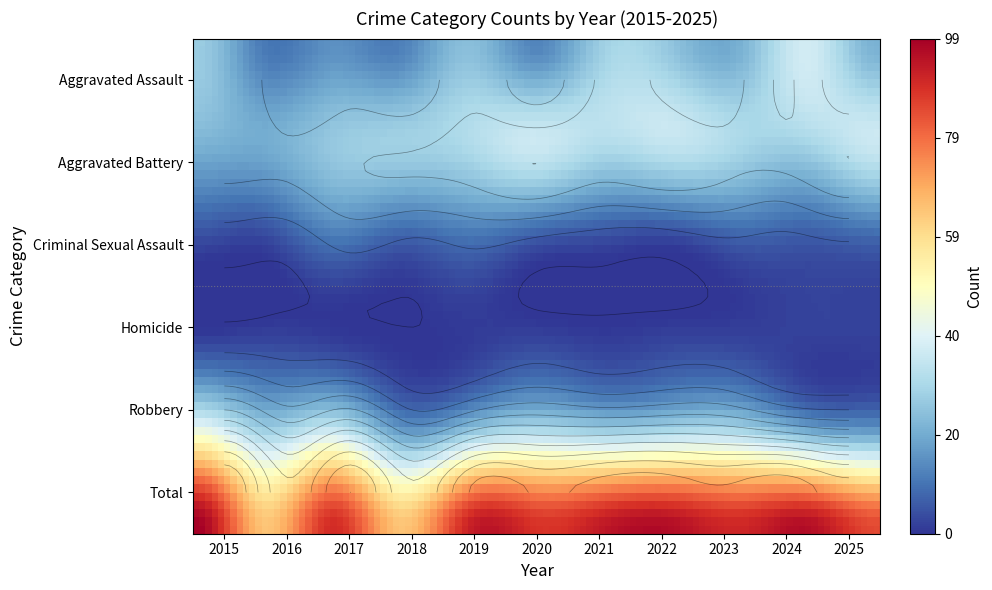

The value of Homicide at 2023 is 3. True or false?

False